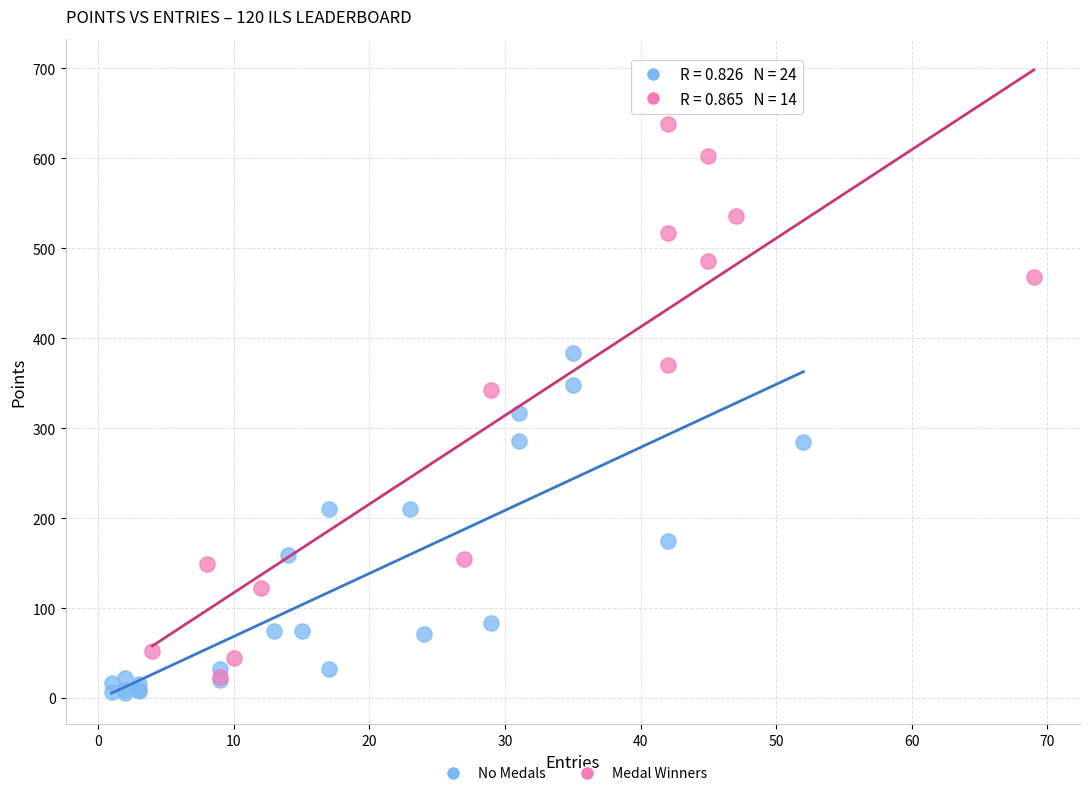

What are all the series names shown in the legend?

No Medals, Medal Winners